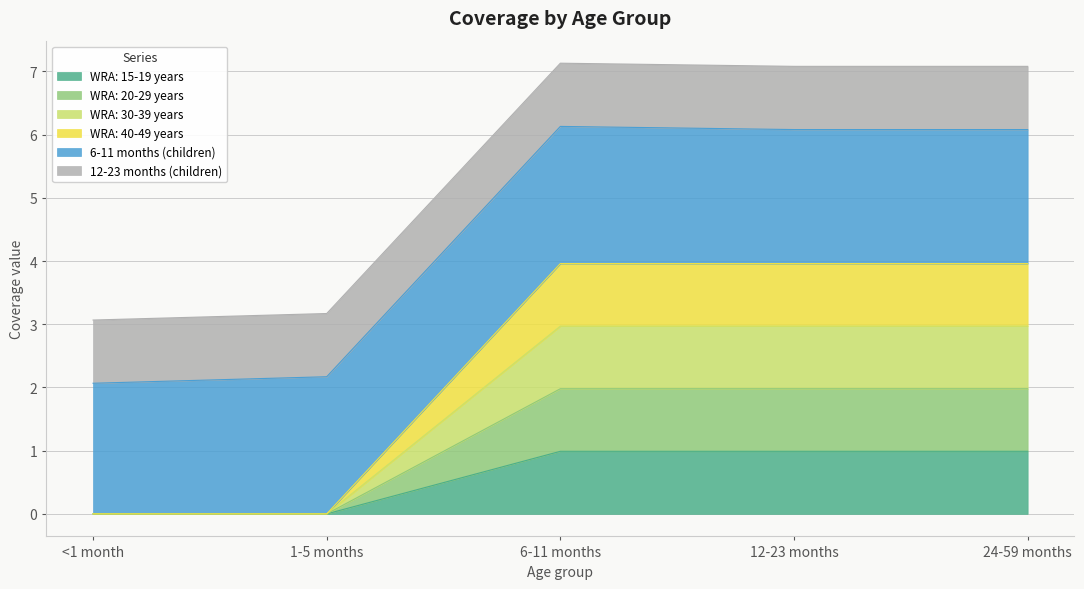

What value does the WRA: 40-49 years series have at 12-23 months?

4.0